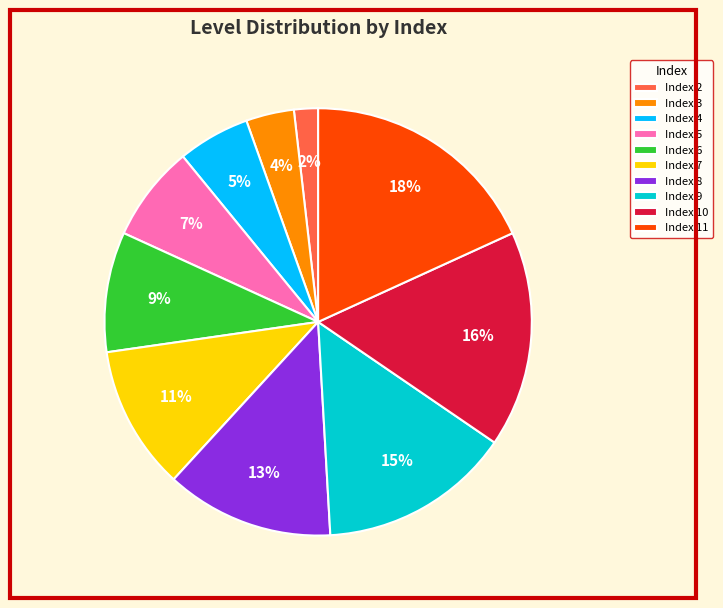

How many segments does this pie chart have?

10